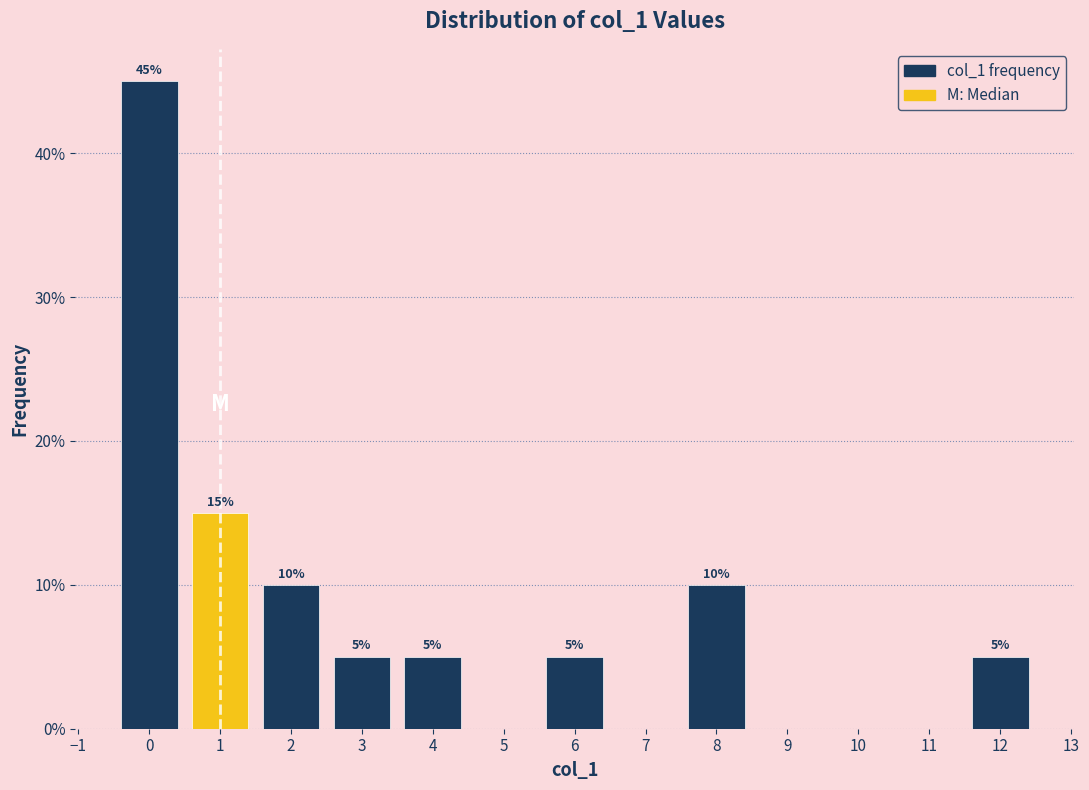

Which range on the x-axis has the tallest bar?

-0.5 to 0.5